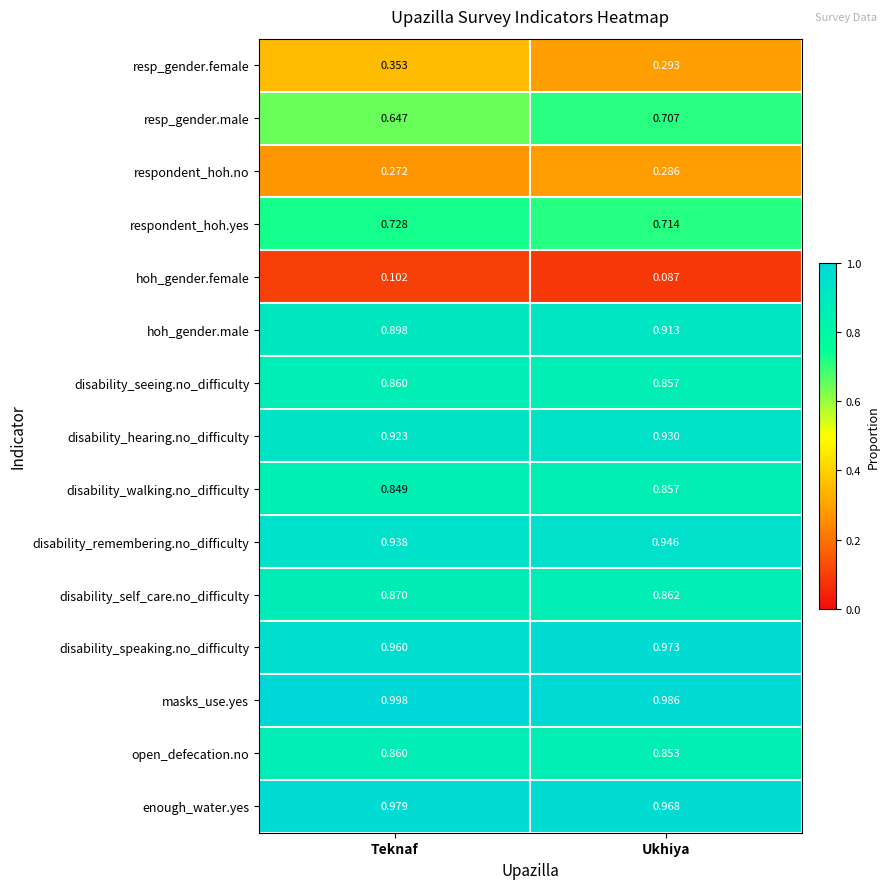

Which category has the lowest value across all series?

Ukhiya